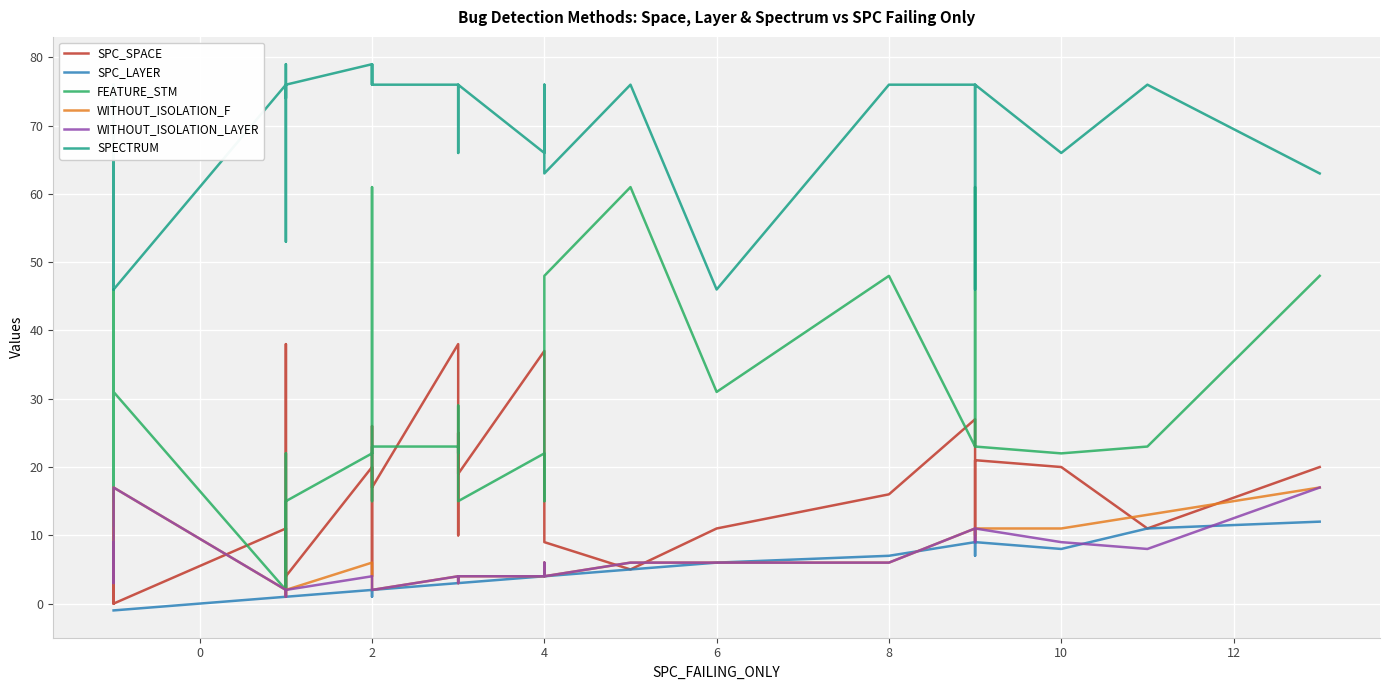

Which series ends up on top after the final intersection of FEATURE_STM and SPC_SPACE?

FEATURE_STM